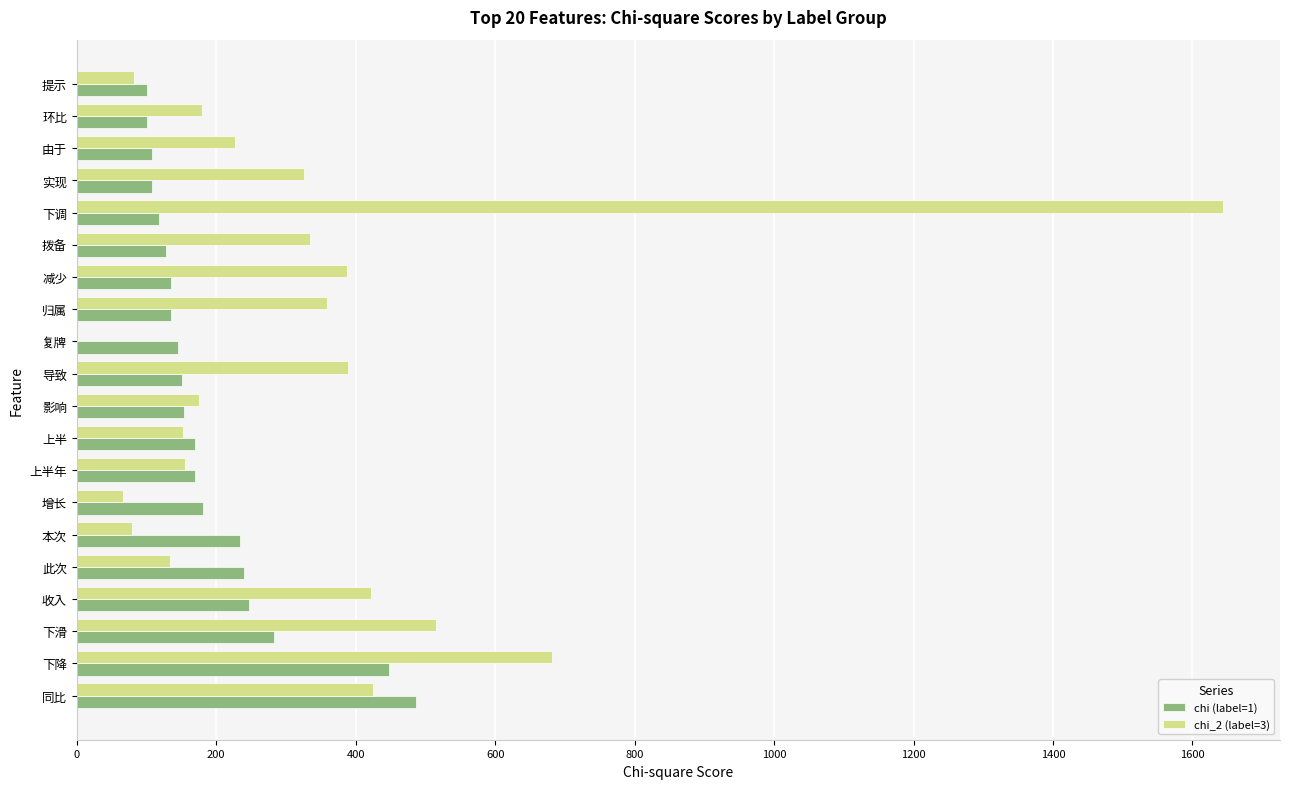

Which series has the largest total across all categories?

chi_2 (label=3)